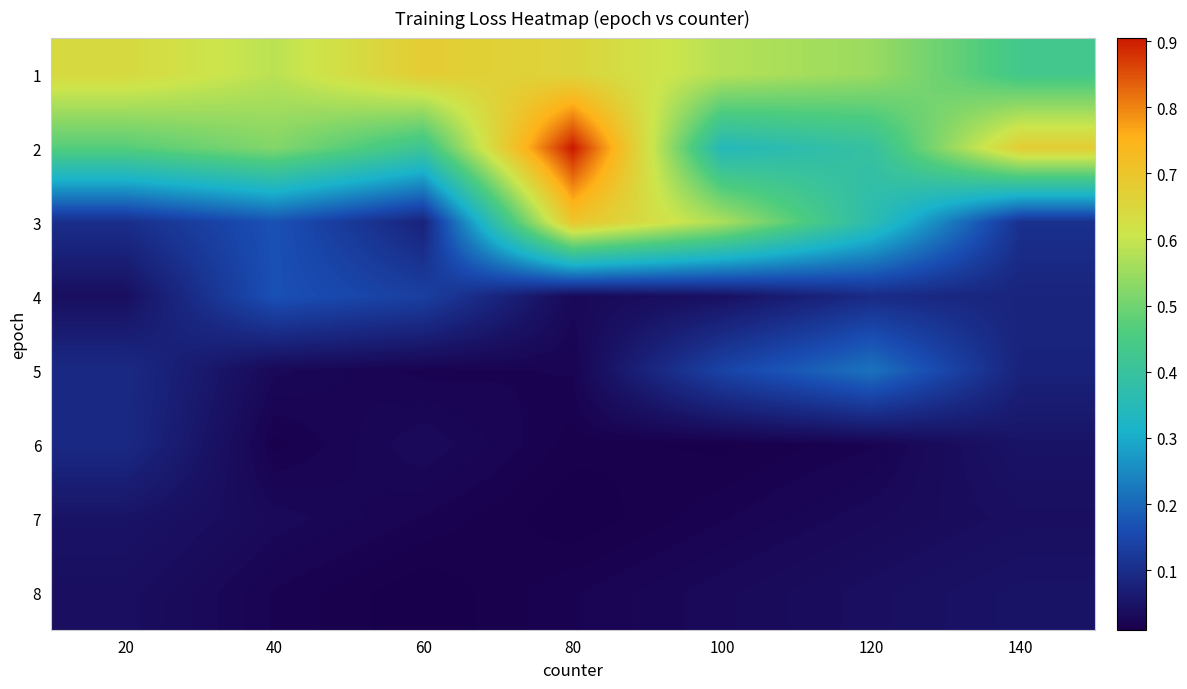

Which series has the largest total across all categories?

1